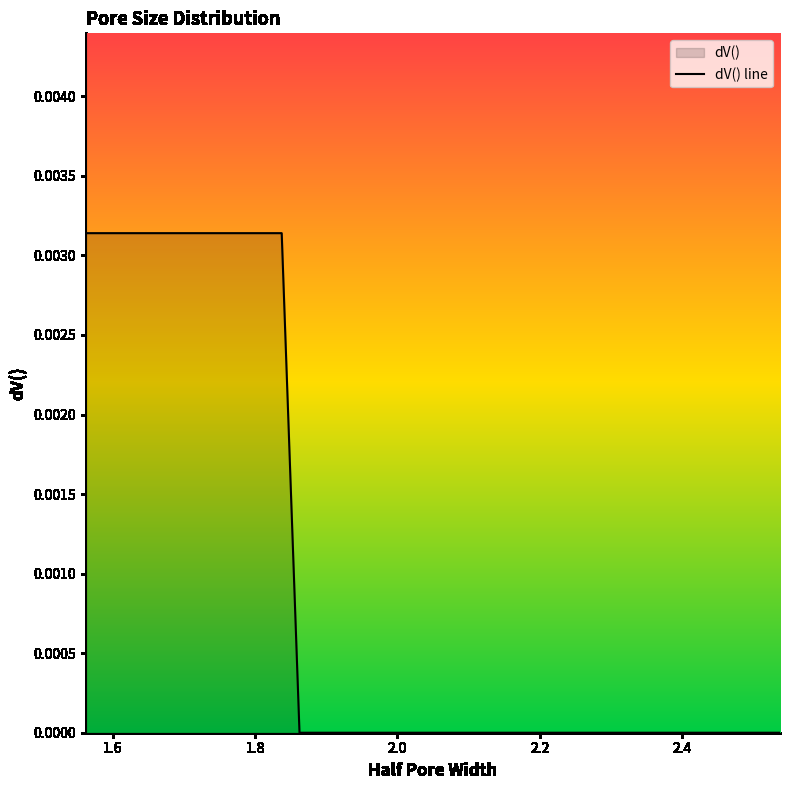

Does the chart display data point markers on the line(s)?

No